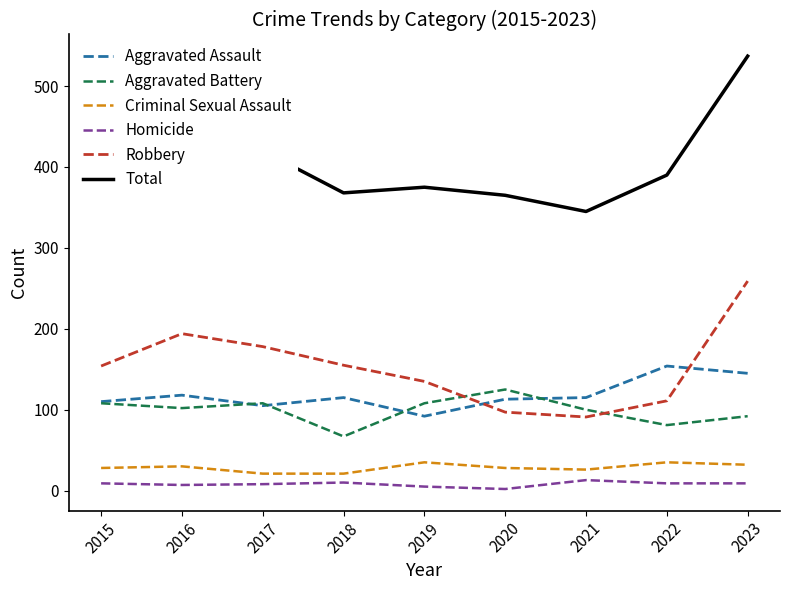

Which series has the widest spread of values?

Total